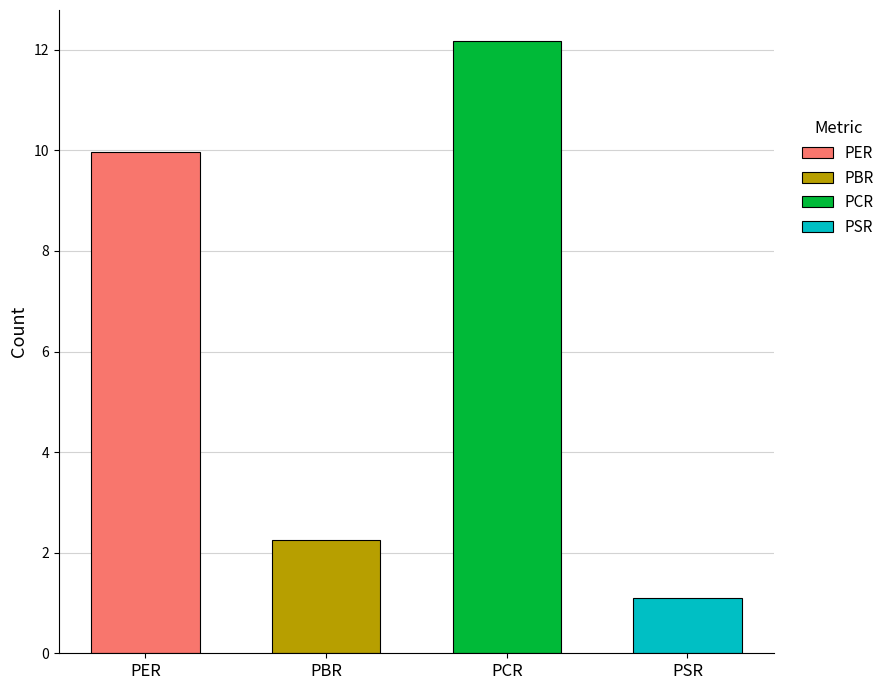

What is the greatest value displayed?

12.2